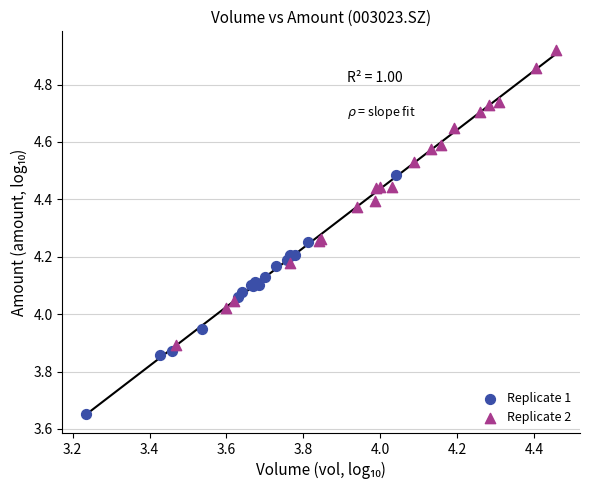

Which series reaches the maximum Y coordinate?

Replicate 2